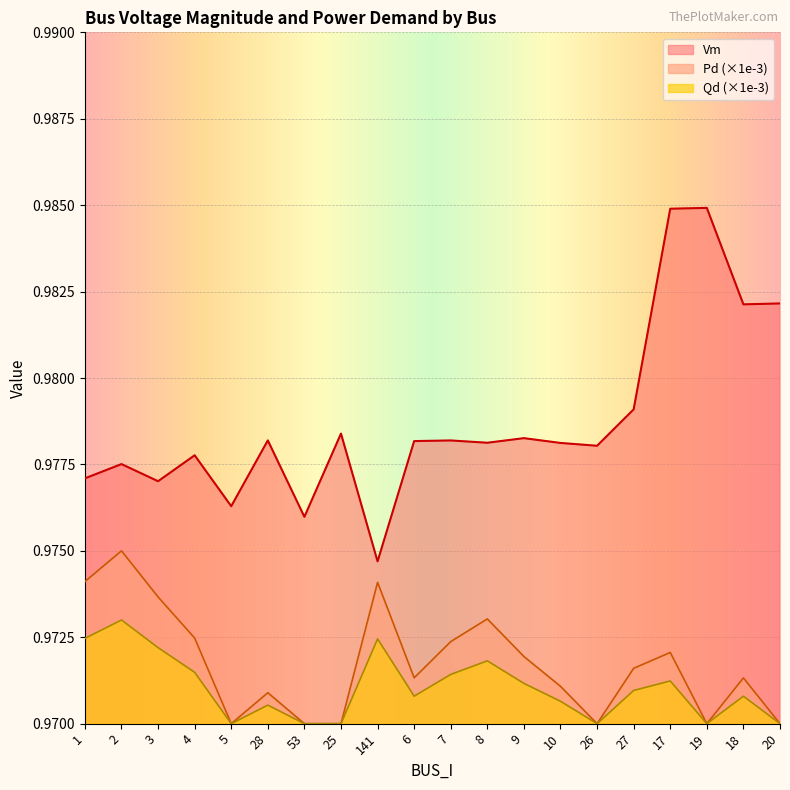

Does the chart display data point markers on the line(s)?

No